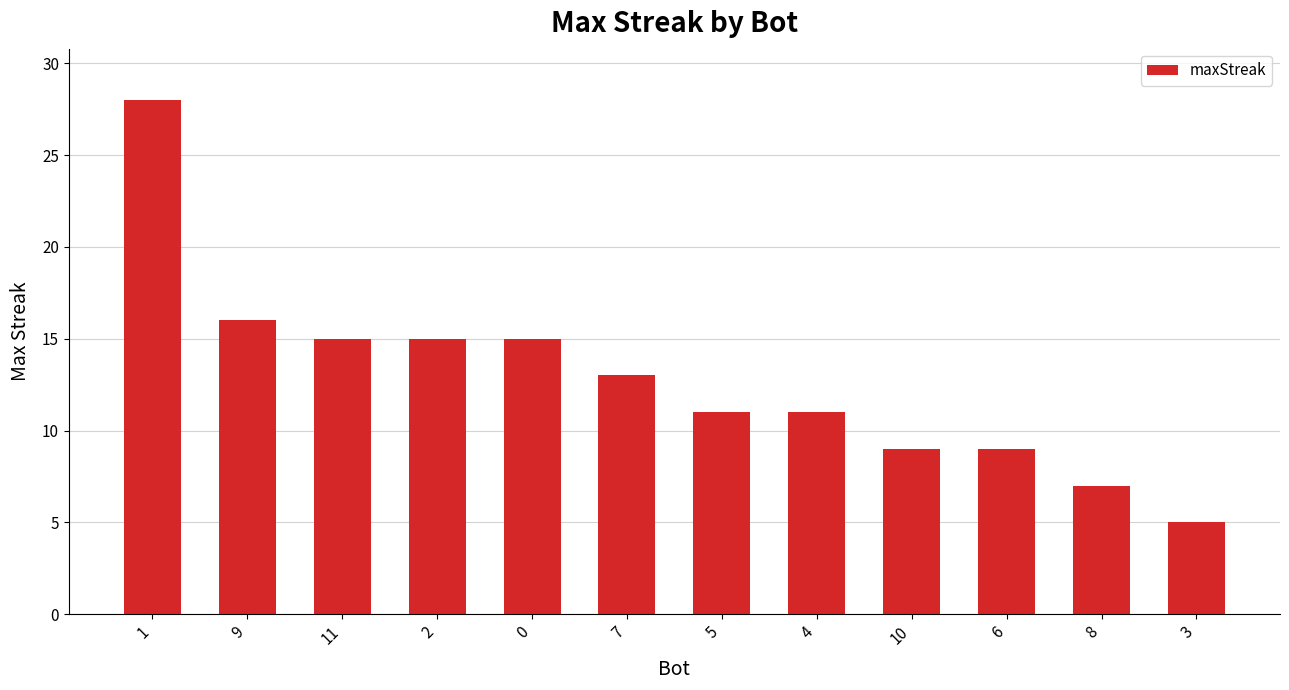

Reading right to left, what are all the values shown in this chart?

3=5	8=7	6=9	10=9	4=11	5=11	7=13	0=15	2=15	11=15	9=16	1=28